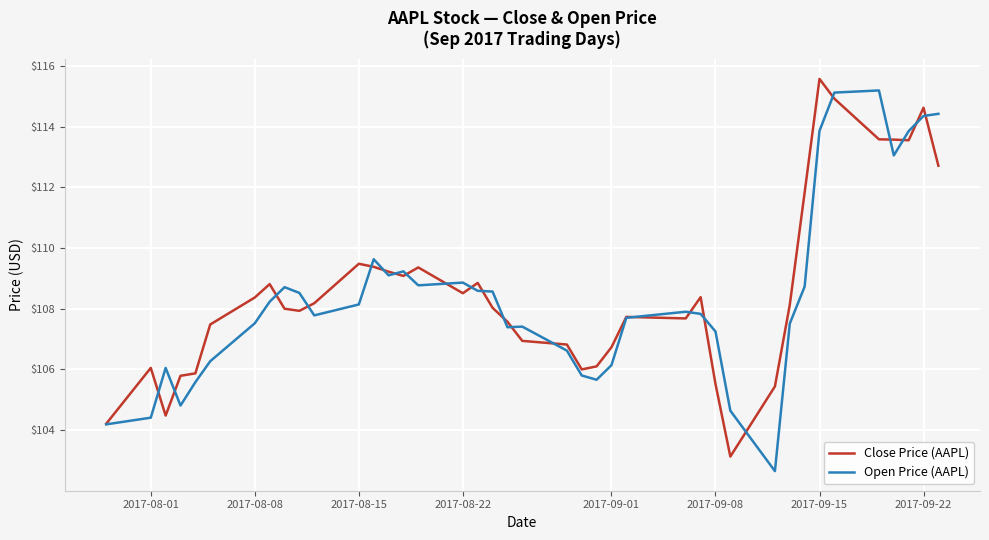

What is the average value of the Close Price (AAPL) series?

108.6